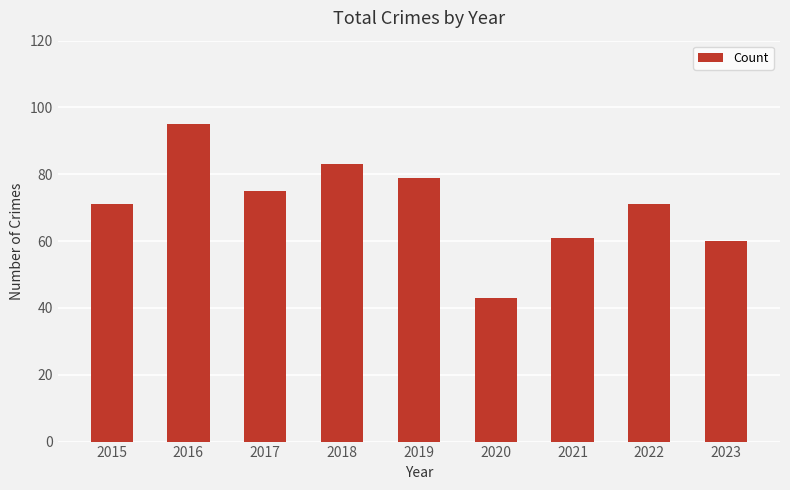

What is the change in value from 2020 to 2021?

+18